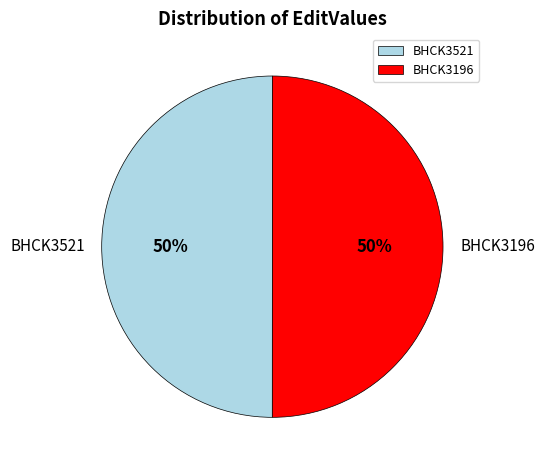

Combined, do BHCK3196 and BHCK3521 account for over 50%?

Yes